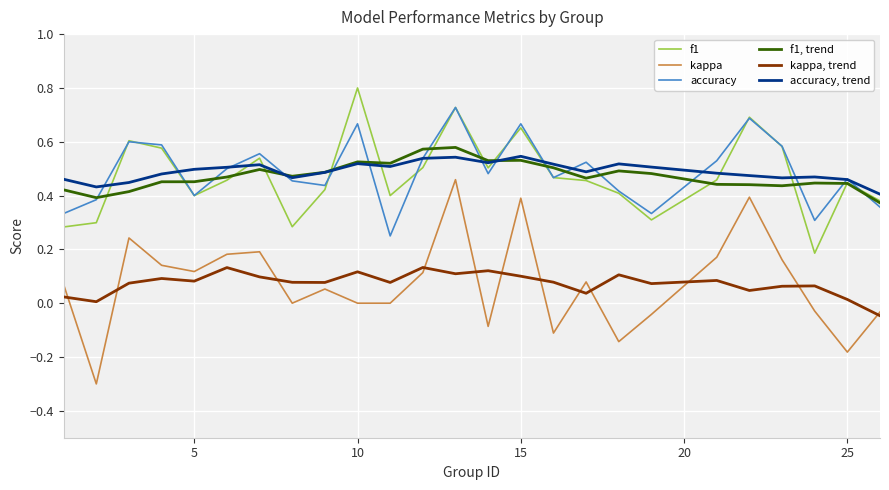

Which series has the largest range (max minus min)?

kappa